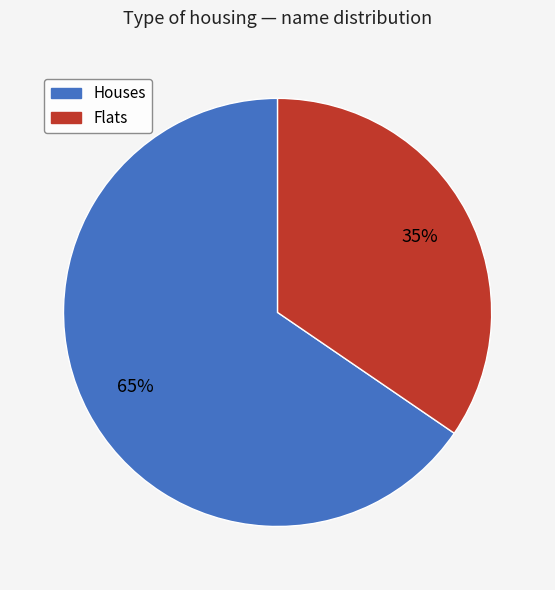

Is there any slice that represents more than half of the pie?

Yes